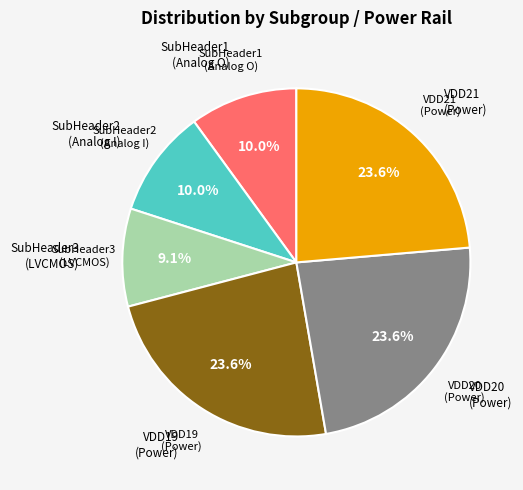

How many slices are in this pie chart?

6